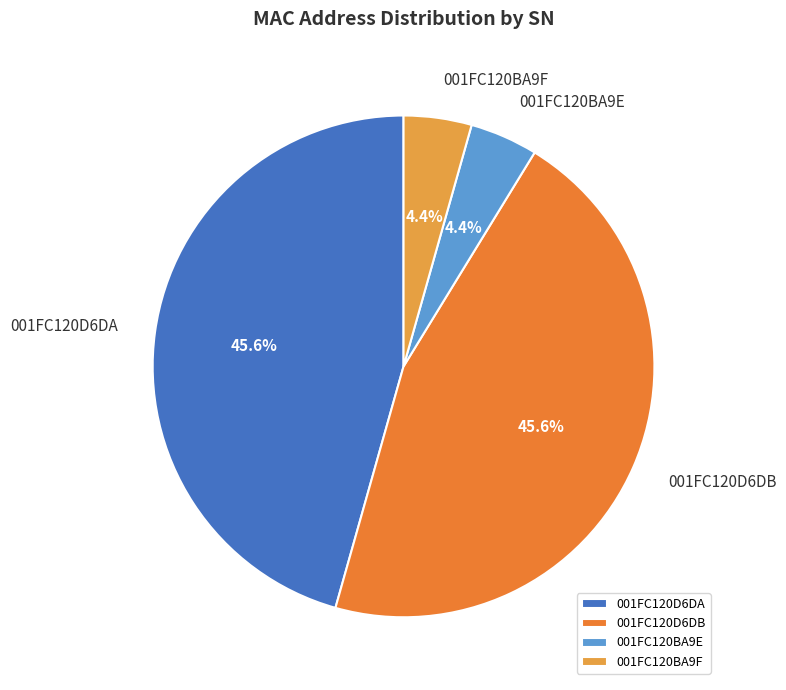

How many slices are in this pie chart?

4